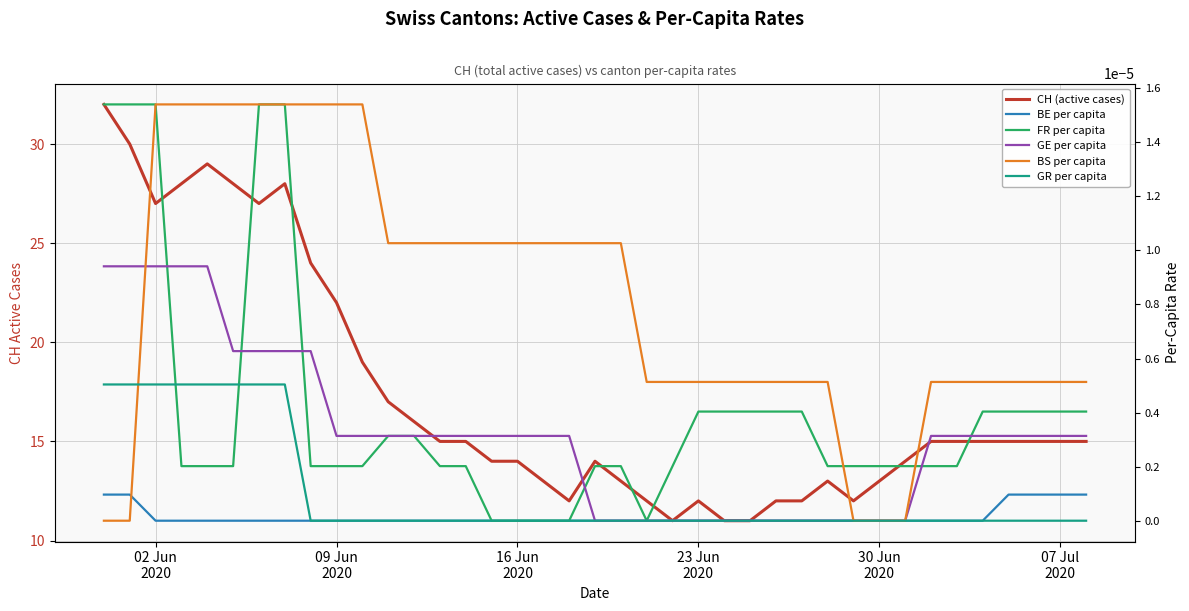

Does the chart have visible grid lines?

Yes